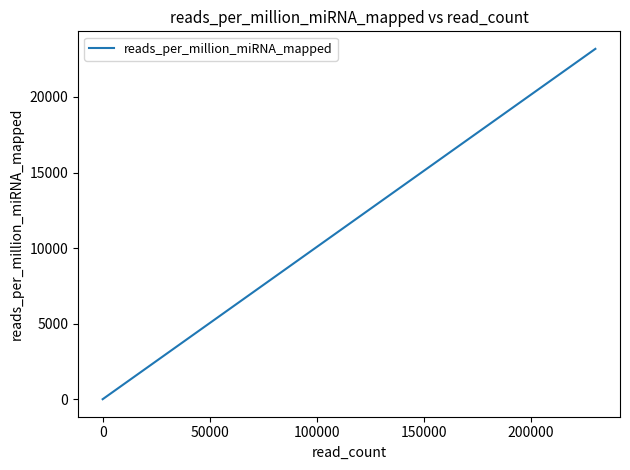

What is the average value?

8280.1